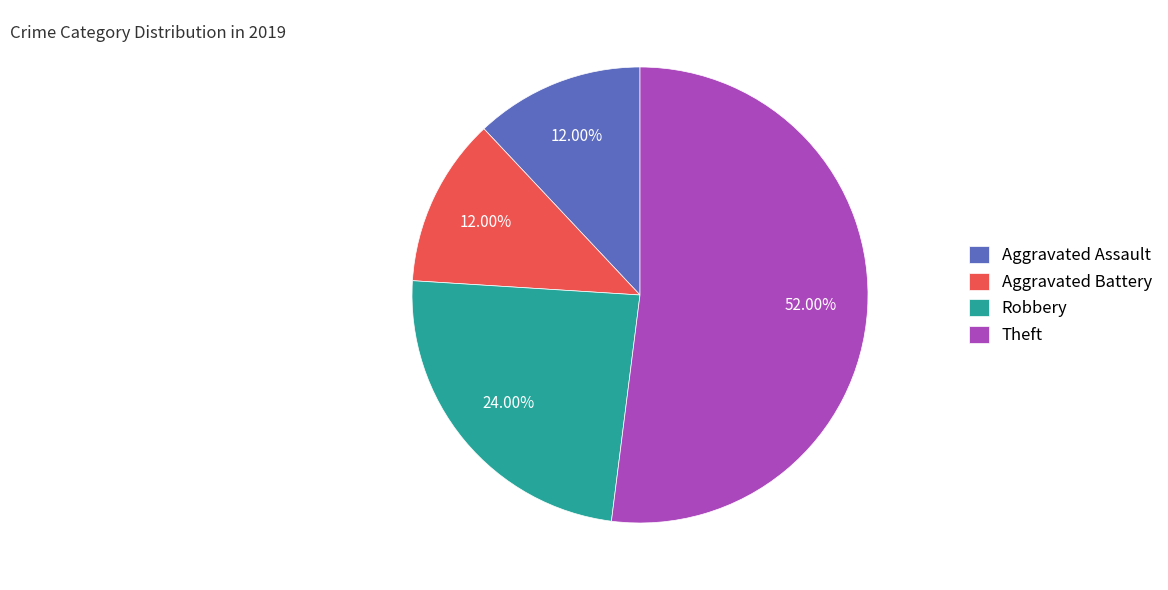

Does Theft represent more than half of the total?

Yes